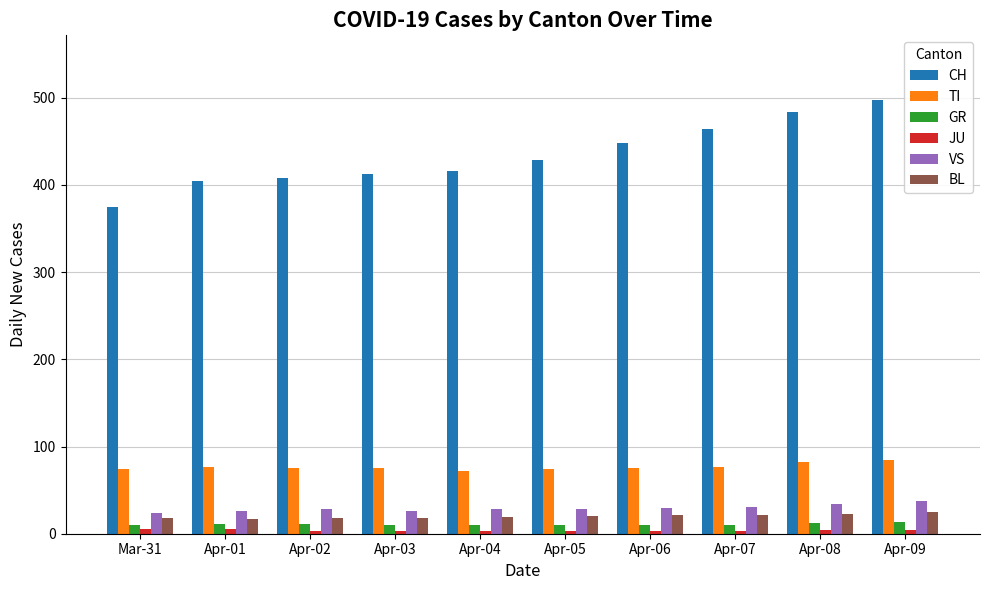

Does the chart contain any negative values?

No